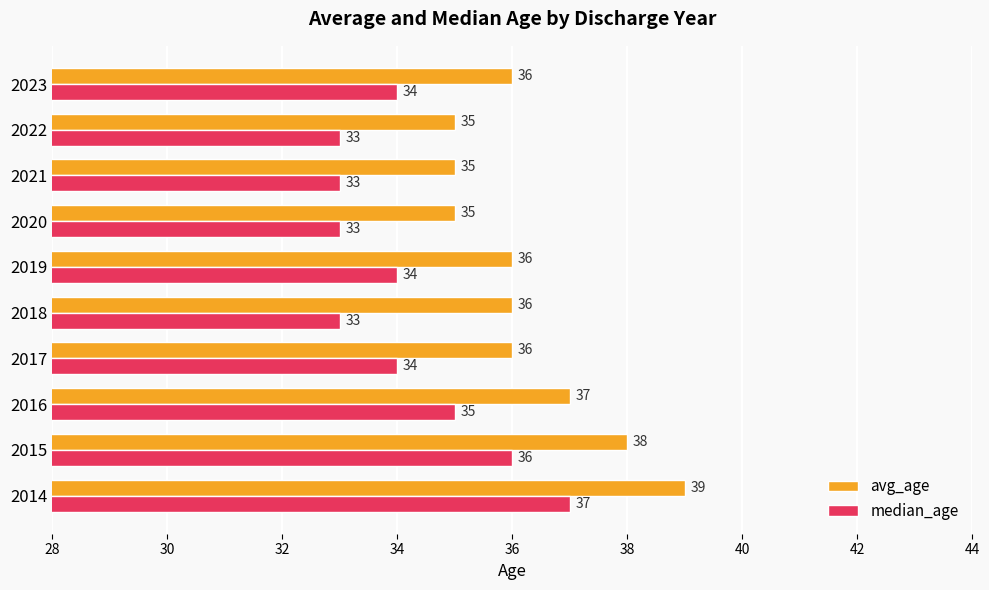

Where is median_age nearest to the value 35?

2016